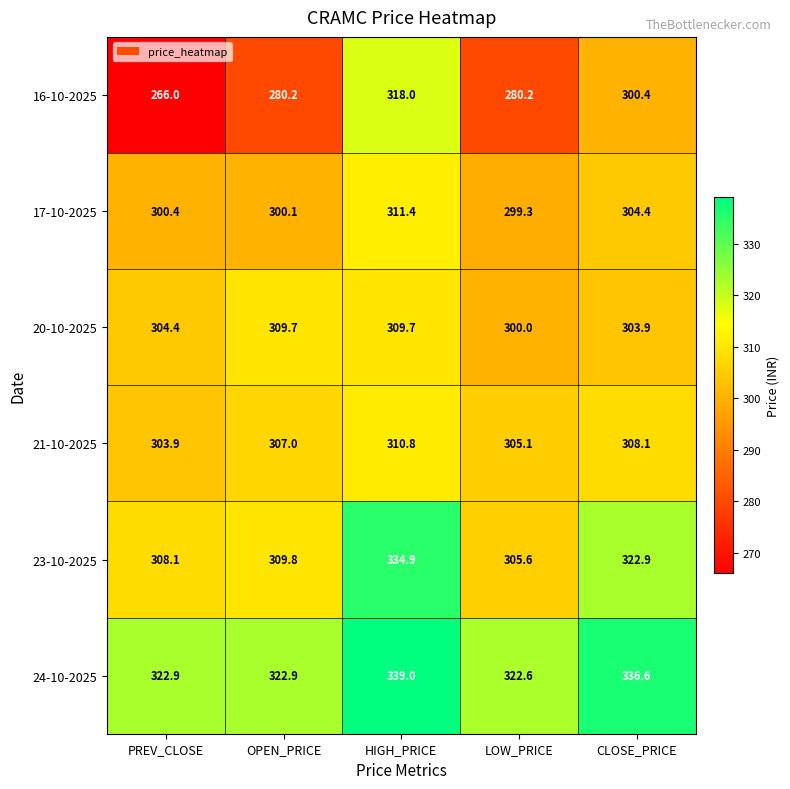

Is it true that 17-10-2025 equals 206.9 at PREV_CLOSE?

False